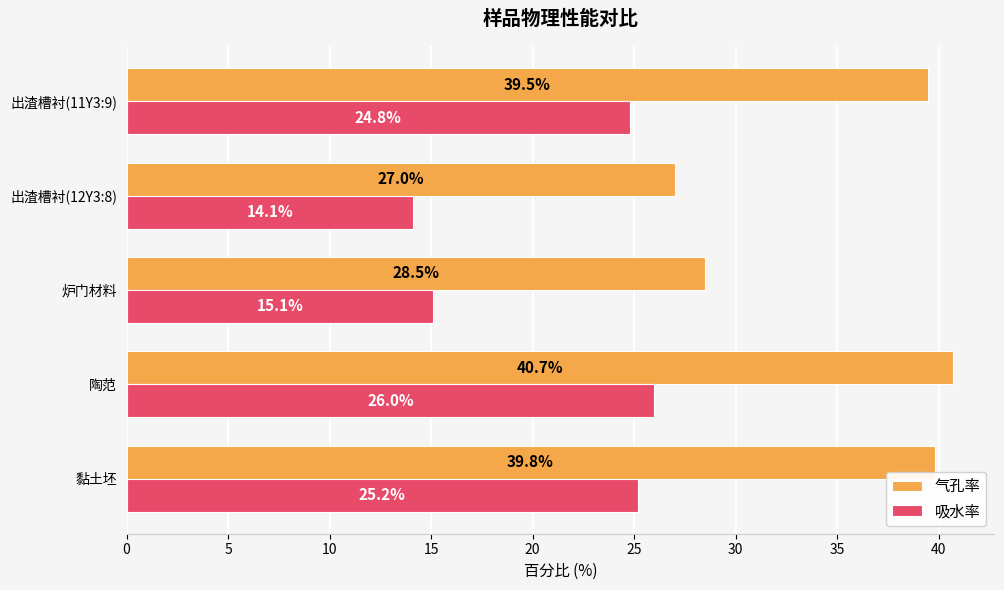

The value of 吸水率 at 出渣槽衬(11Y3:9) is 24.8. True or false?

True